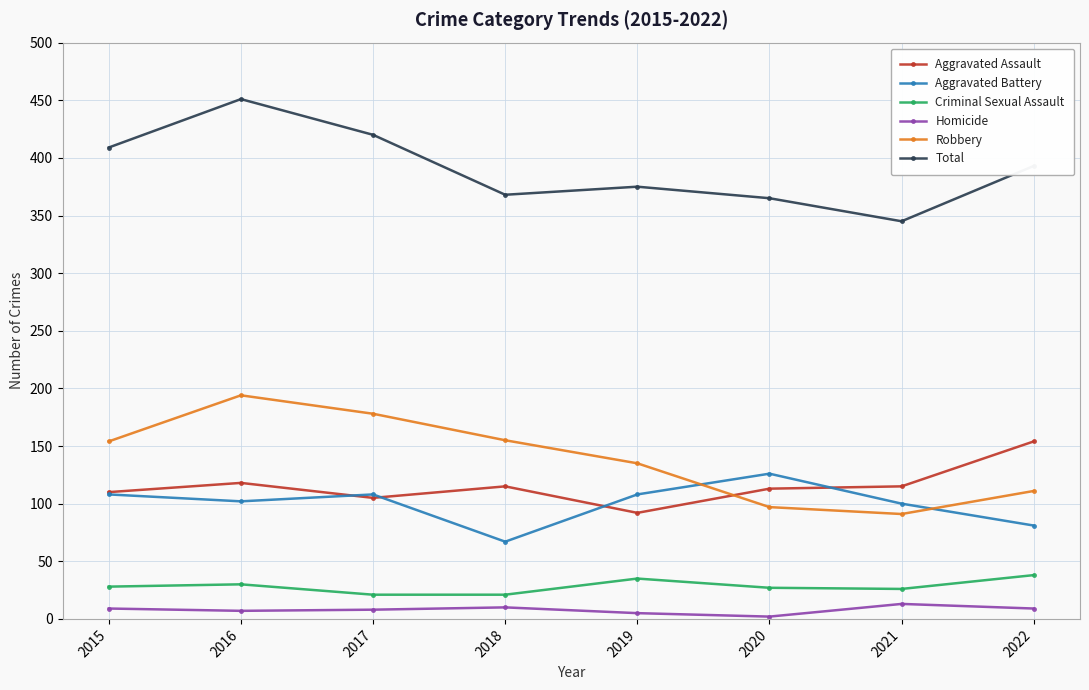

What is the difference between the second highest and second lowest values in the Criminal Sexual Assault series?

14